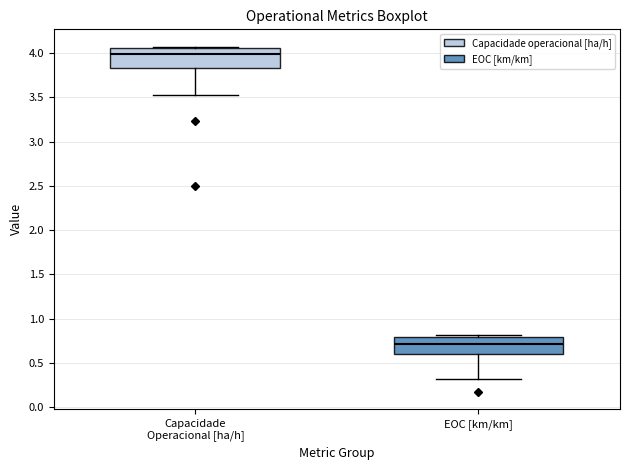

Reading left to right, read every box against the y-axis: the position of its median line, the range the box covers, and the ends of its whiskers. The values are not printed on the chart, so give them approximately, as read against the axis.

Capacidade Operacional [ha/h]: median 4.00, box 3.85 to 4.05, whiskers 3.50 to 4.10
EOC [km/km]: median 0.70, box 0.60 to 0.80, whiskers 0.30 to 0.80 (just above the box's upper edge)